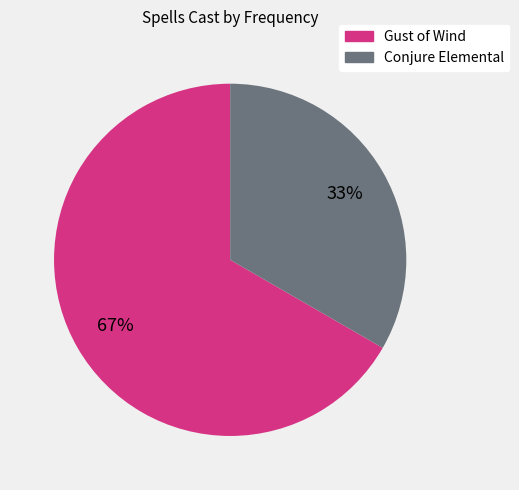

Is Conjure Elemental the majority of the pie?

No